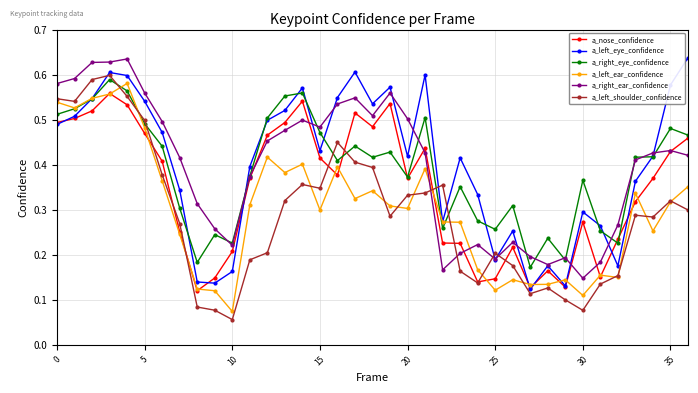

Which series has the largest total across all categories?

a_left_eye_confidence